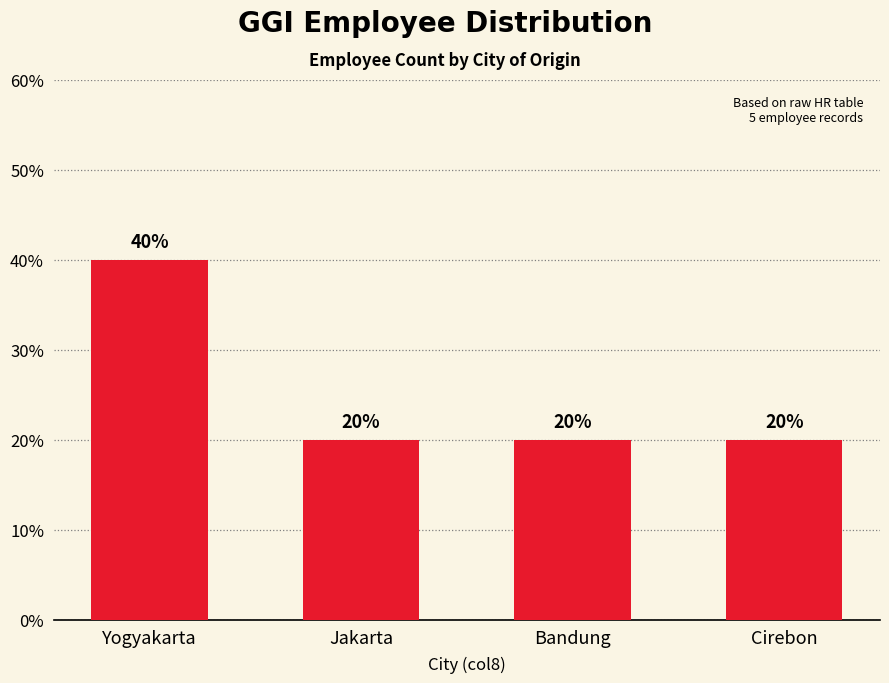

Reading left to right, what are all the values shown in this chart?

40	20	20	20